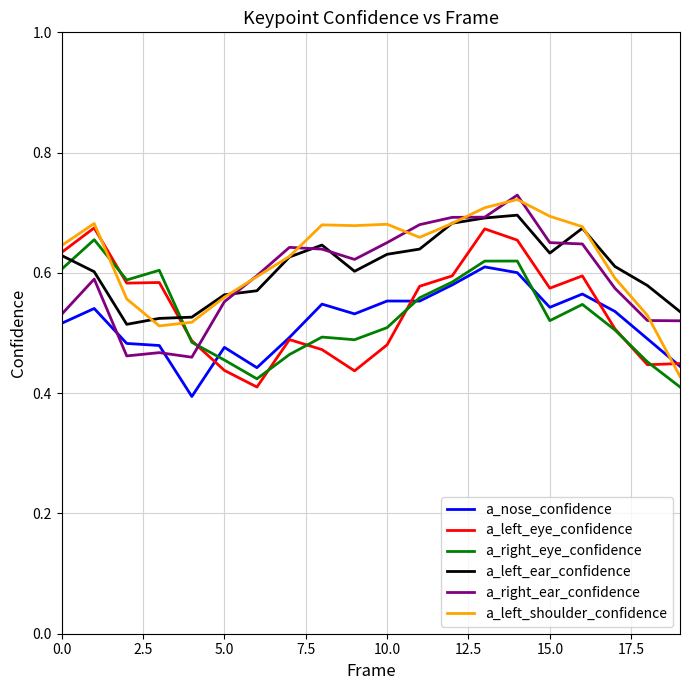

True or false: a_right_eye_confidence and a_left_shoulder_confidence cross at least once.

True